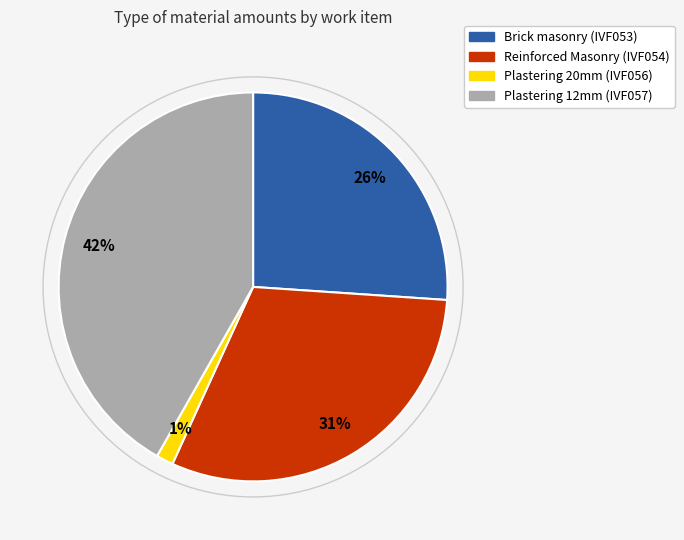

Combined, do Brick masonry (IVF053) and Plastering 20mm (IVF056) account for over 50%?

No